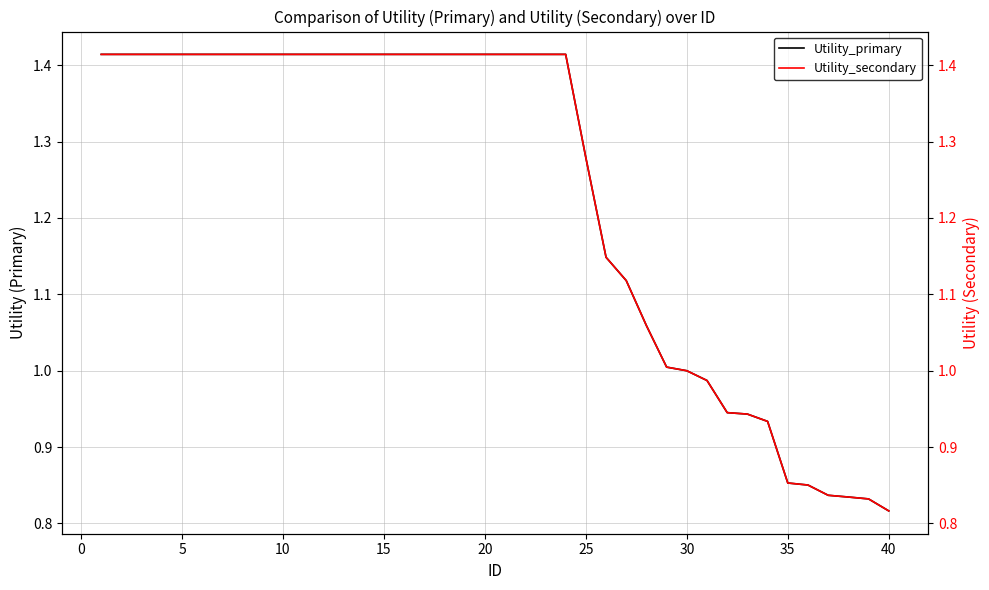

True or false: Utility_secondary and Utility_primary cross at least once.

False